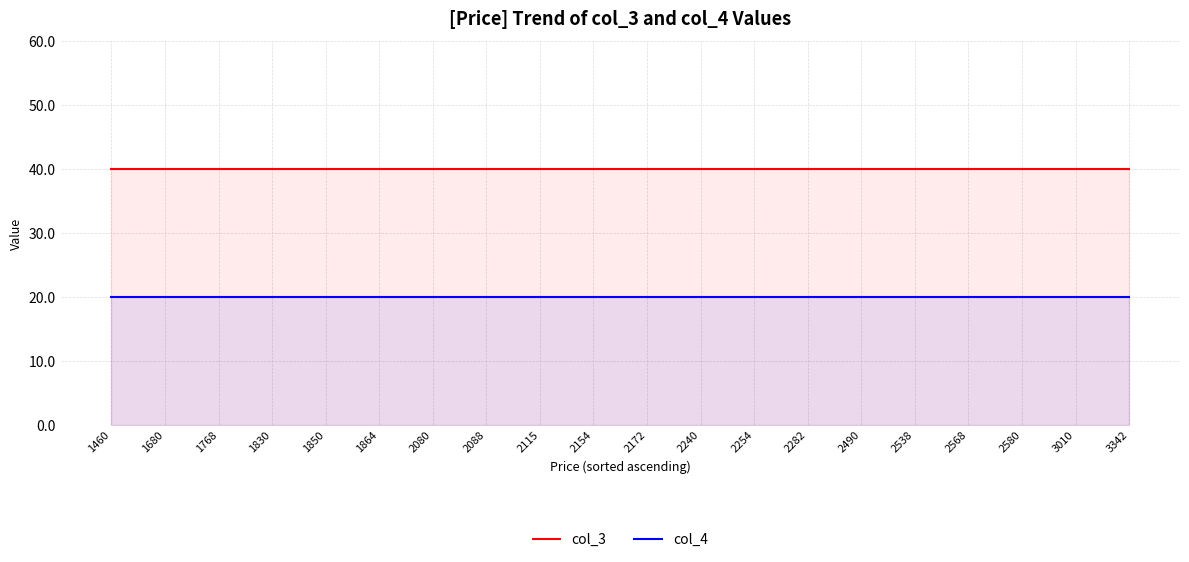

True or false: col_4 and col_3 intersect in this chart.

False